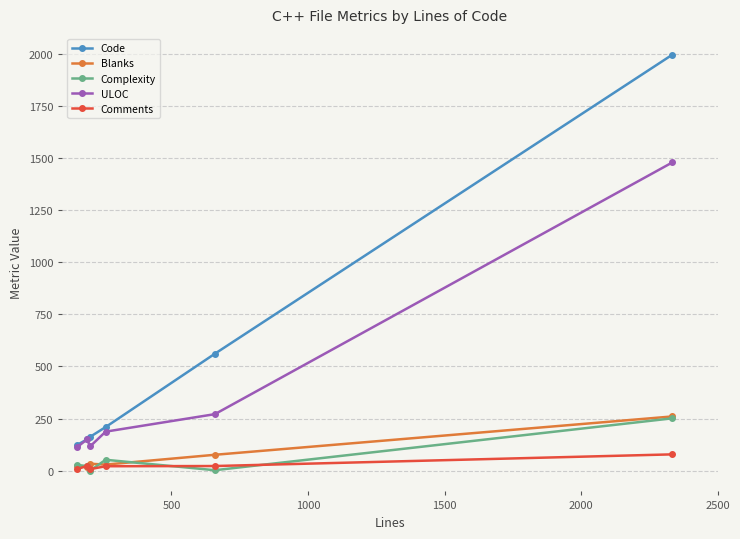

What are all the series names shown in the legend?

Code, Blanks, Complexity, ULOC, Comments